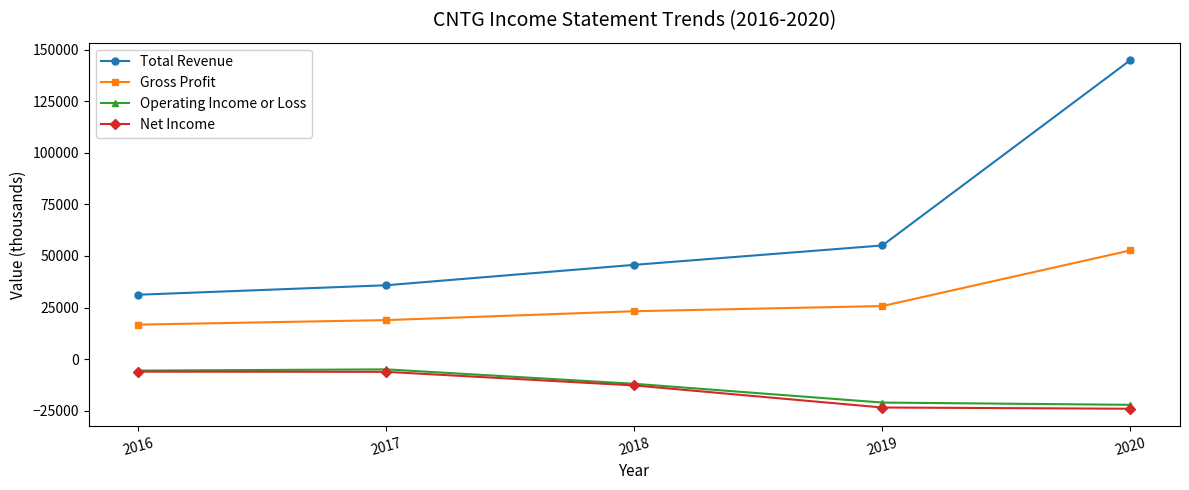

What is the total value across all series at 2016?

36200